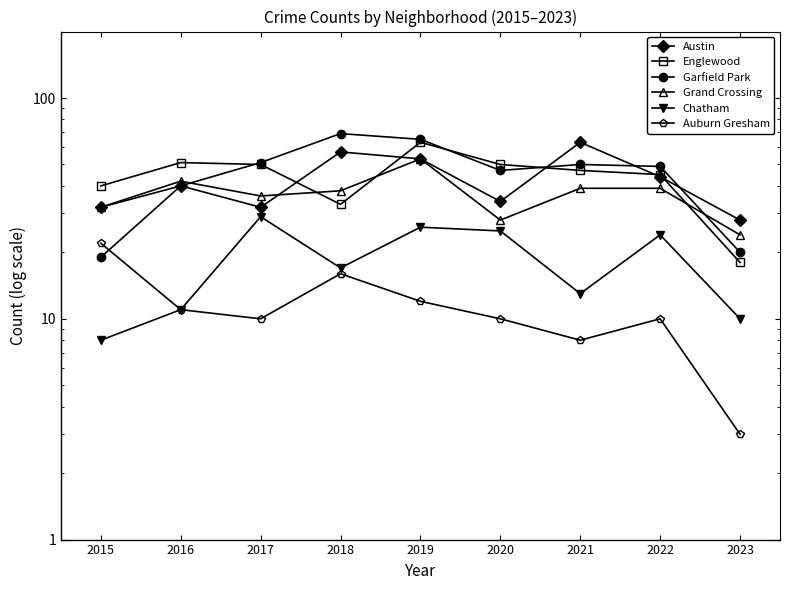

What is the total value across all series at 2018?

230